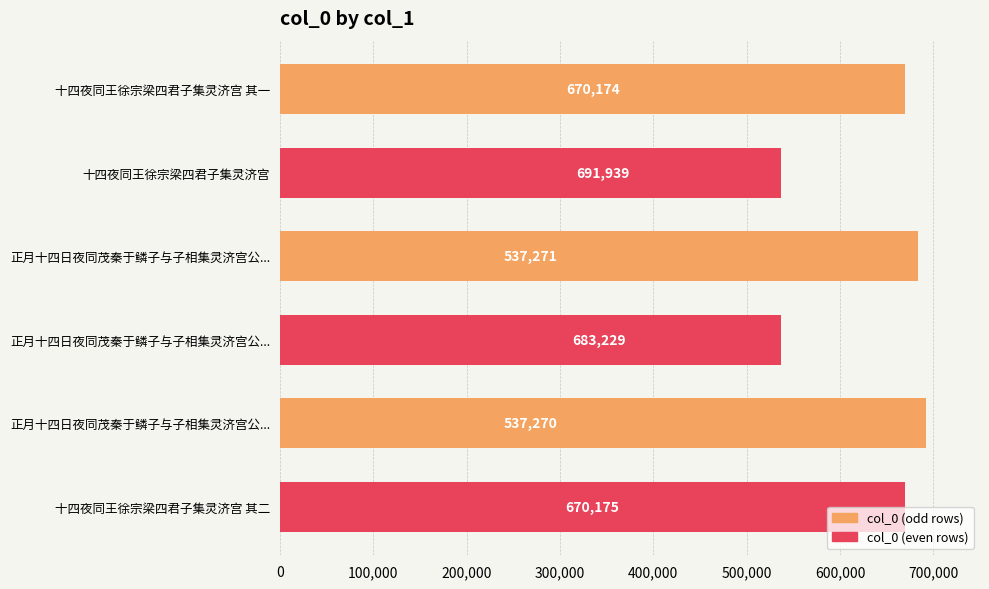

Count the number of categories in the chart.

6